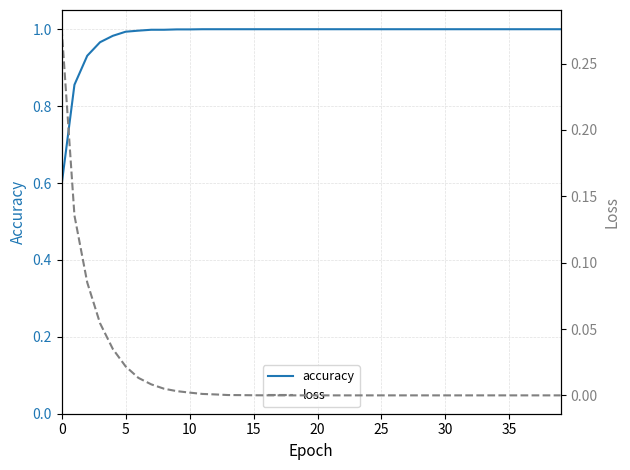

What is the sum of all loss values?

0.6